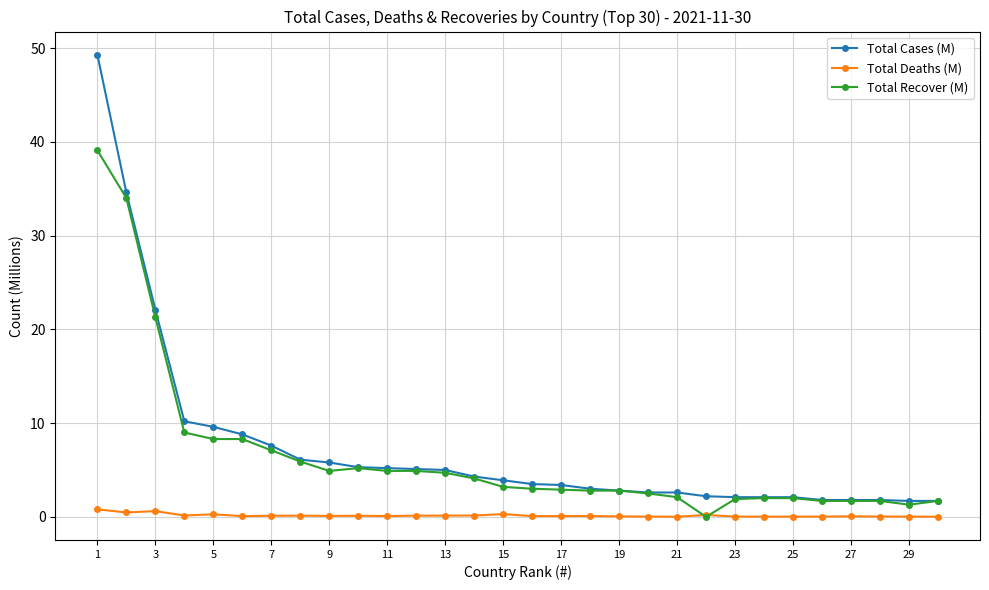

List the series in order of their peak value, highest first.

Total Cases (M), Total Recover (M), Total Deaths (M)